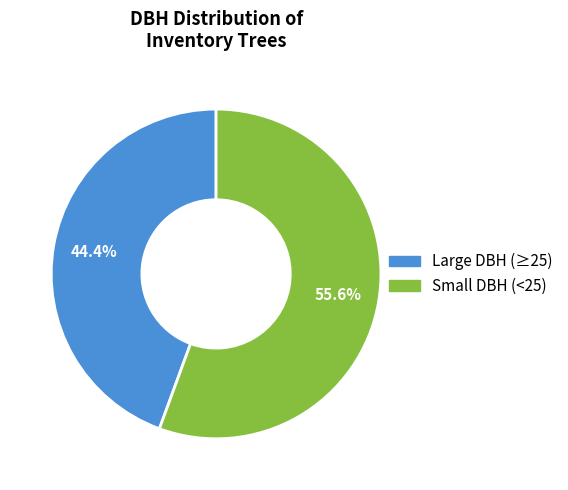

To the nearest percent, what is the average slice percentage?

50%